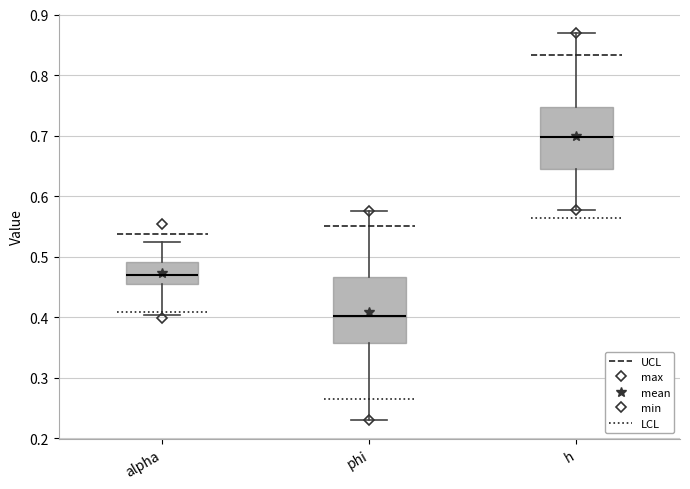

Reading left to right, read every box against the y-axis: the position of its median line, the range the box covers, and the ends of its whiskers. The values are not printed on the chart, so give them approximately, as read against the axis.

alpha: median 0.47, box 0.46 to 0.49, whiskers 0.40 to 0.53
phi: median 0.40, box 0.36 to 0.47, whiskers 0.23 to 0.58
h: median 0.70, box 0.64 to 0.75, whiskers 0.58 to 0.87